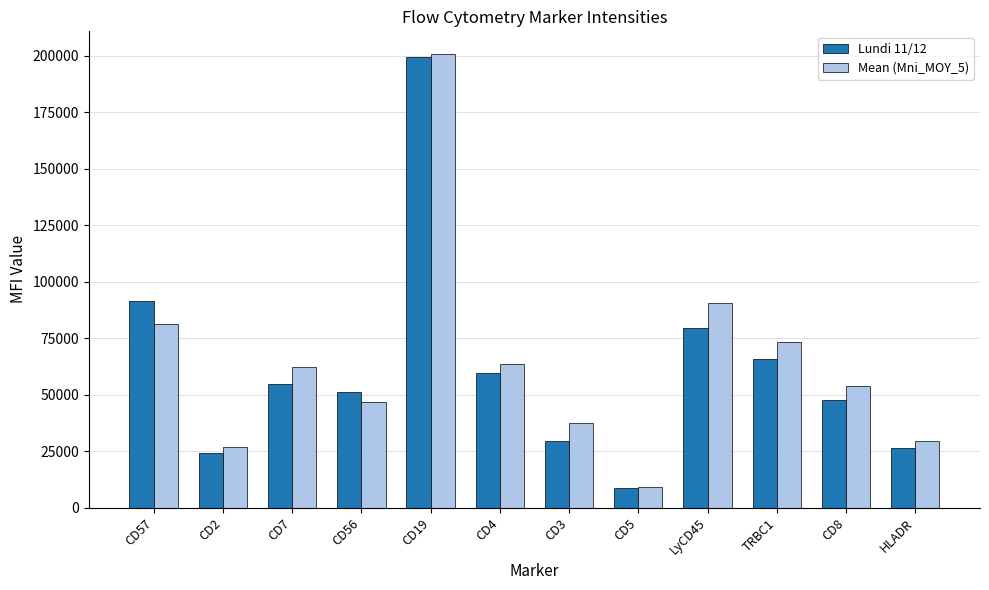

At which label does Mean (Mni_MOY_5) first exceed 62404?

CD57